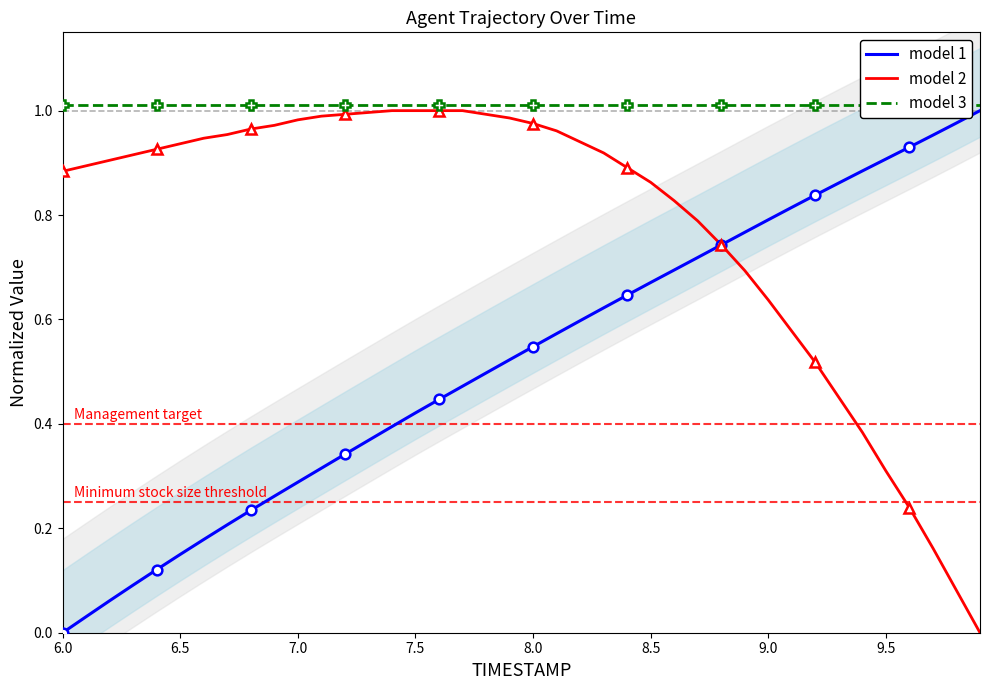

At which category does the chart reach its minimum across all series?

6.0